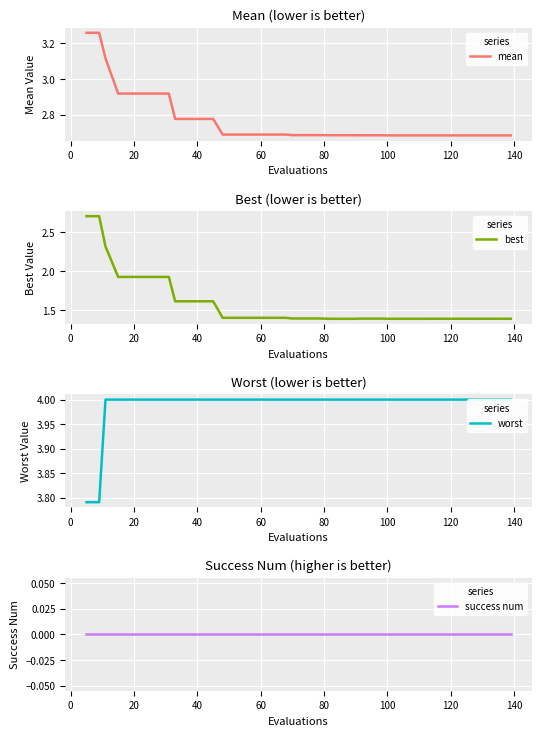

What is the approximate value of best at 60?

1.4